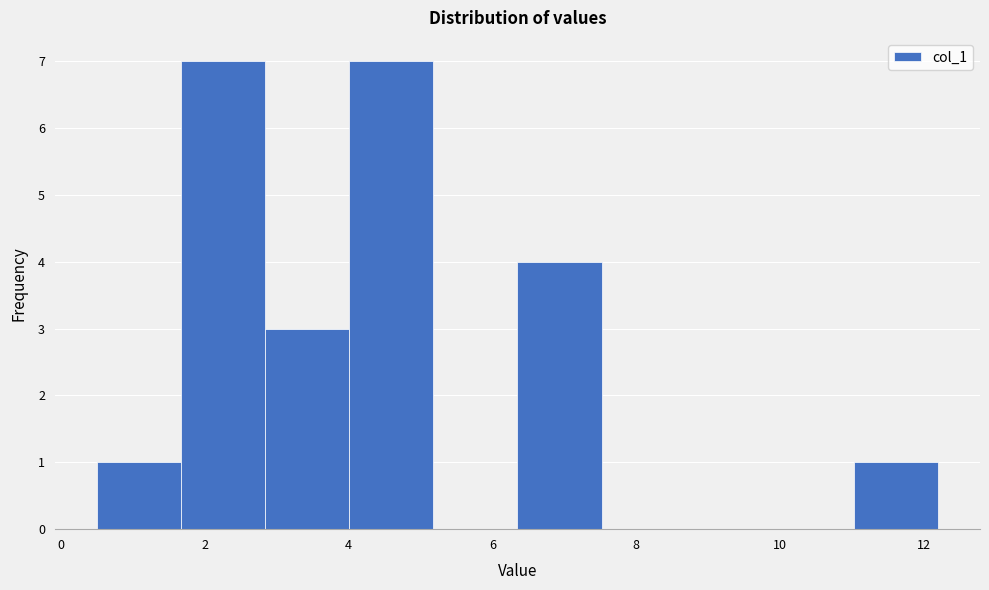

What is the height of the bar covering 4.0 to 5.2 on the x-axis? Neither the bar edges nor the heights are printed on the chart, so give them approximately, as read against the axes.

7